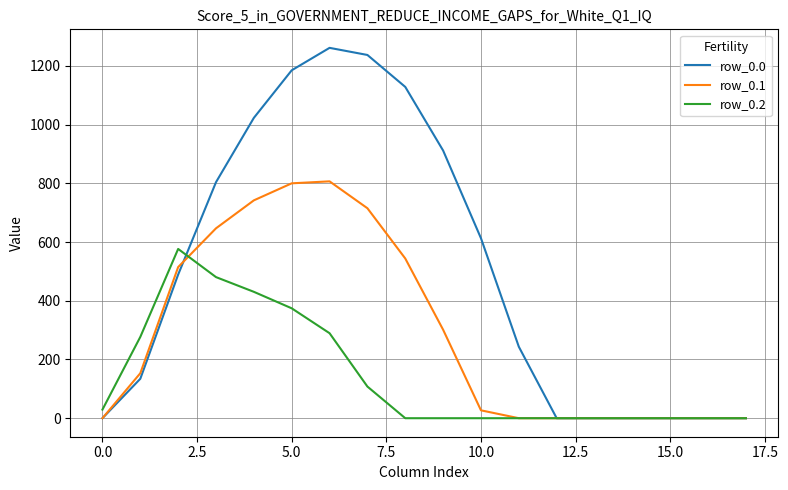

What is the greatest value displayed?

1261.6